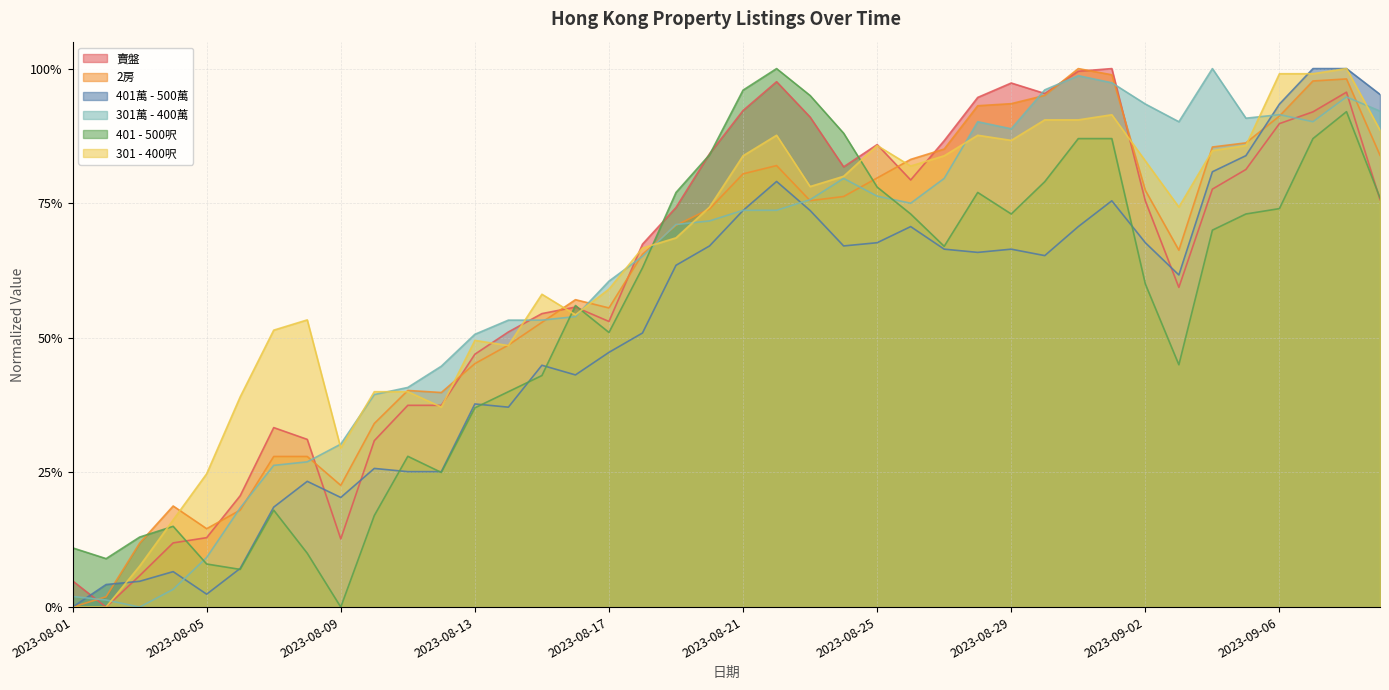

Where is the first local maximum for 401 - 500呎?

2023-08-04